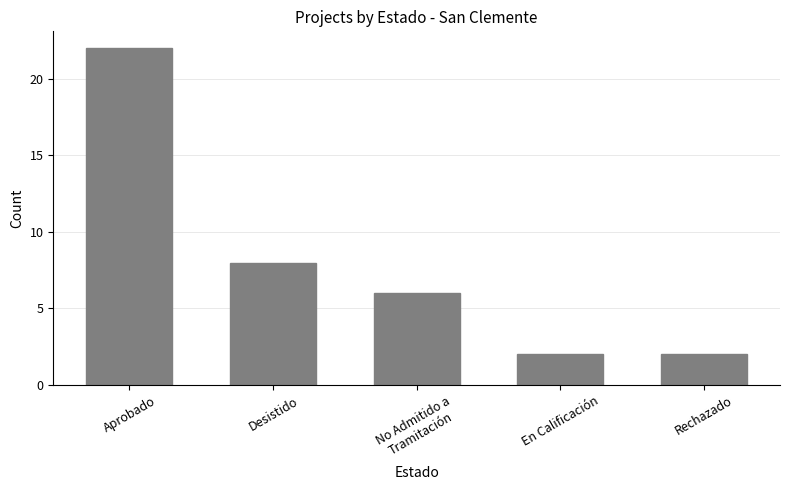

Is it true that the value at Aprobado is 33?

False